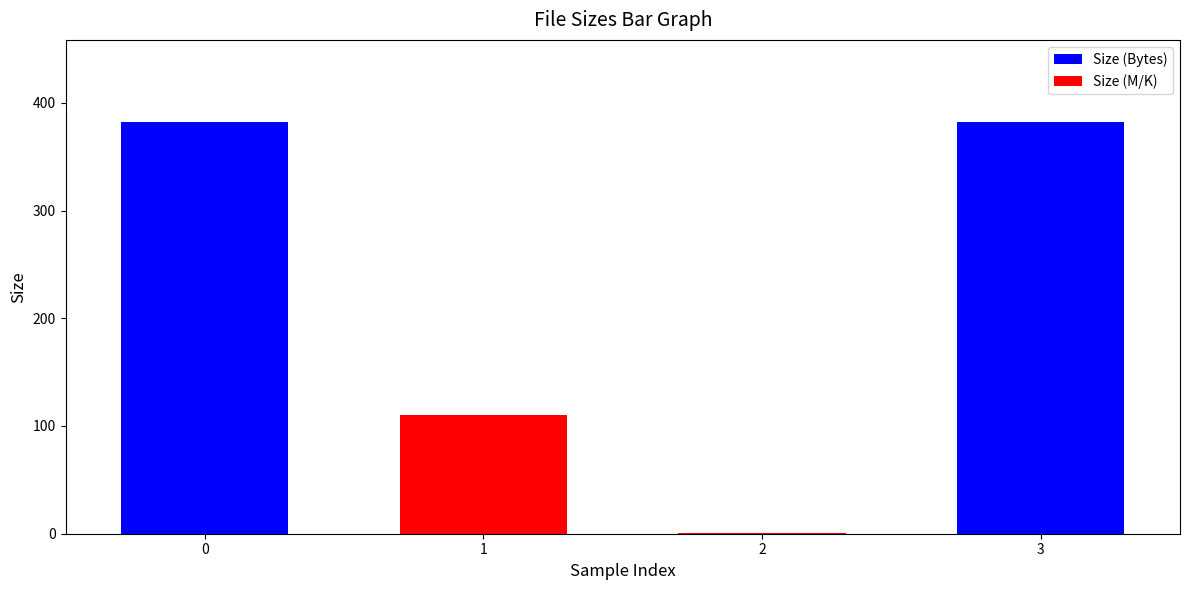

Which series changed the most between 0 and 2?

Size (M/K)